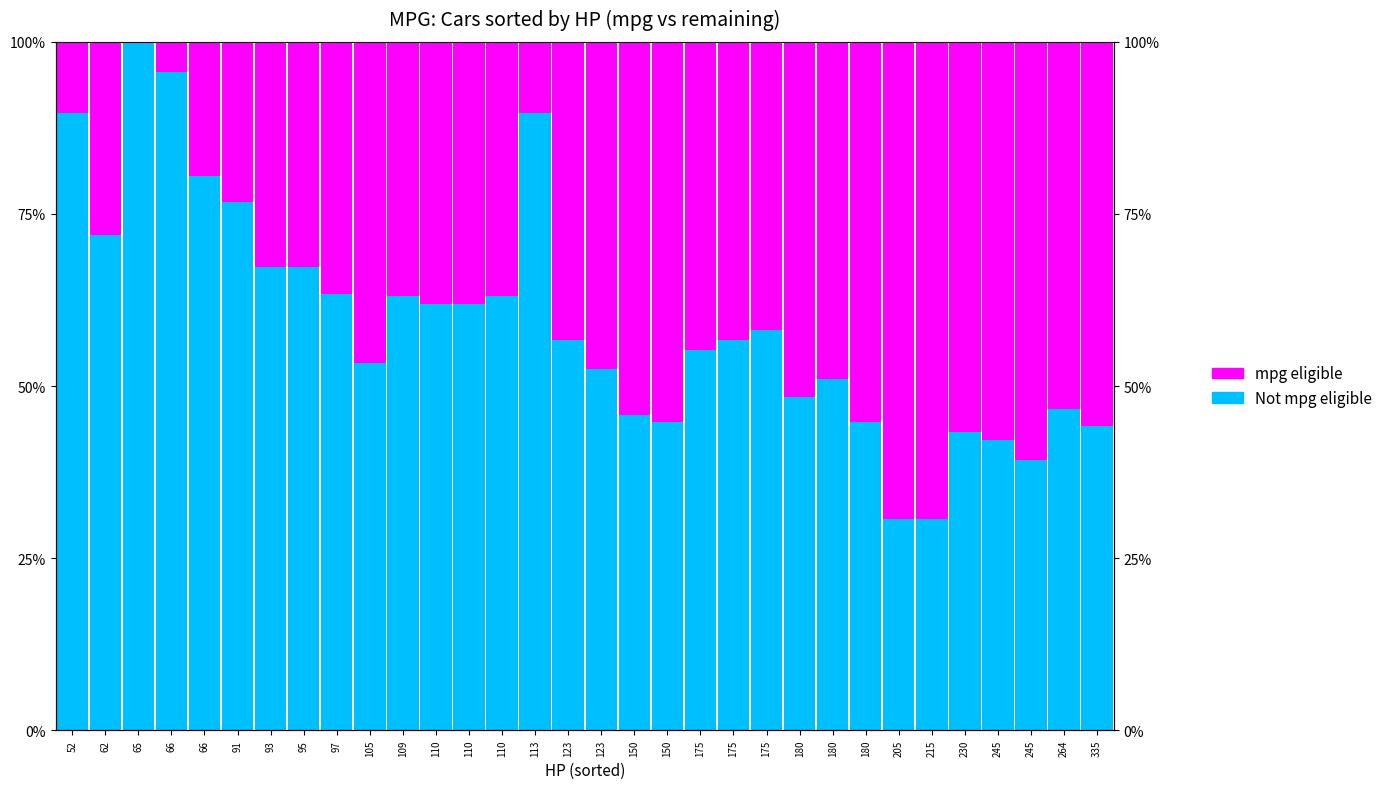

Which series changed the most between 175 and 245?

Not mpg eligible